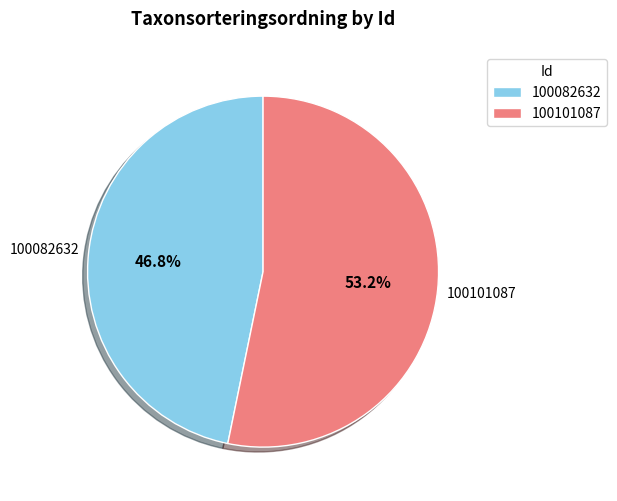

To the nearest percent, what is the combined percentage of 100101087 and 100082632?

100%